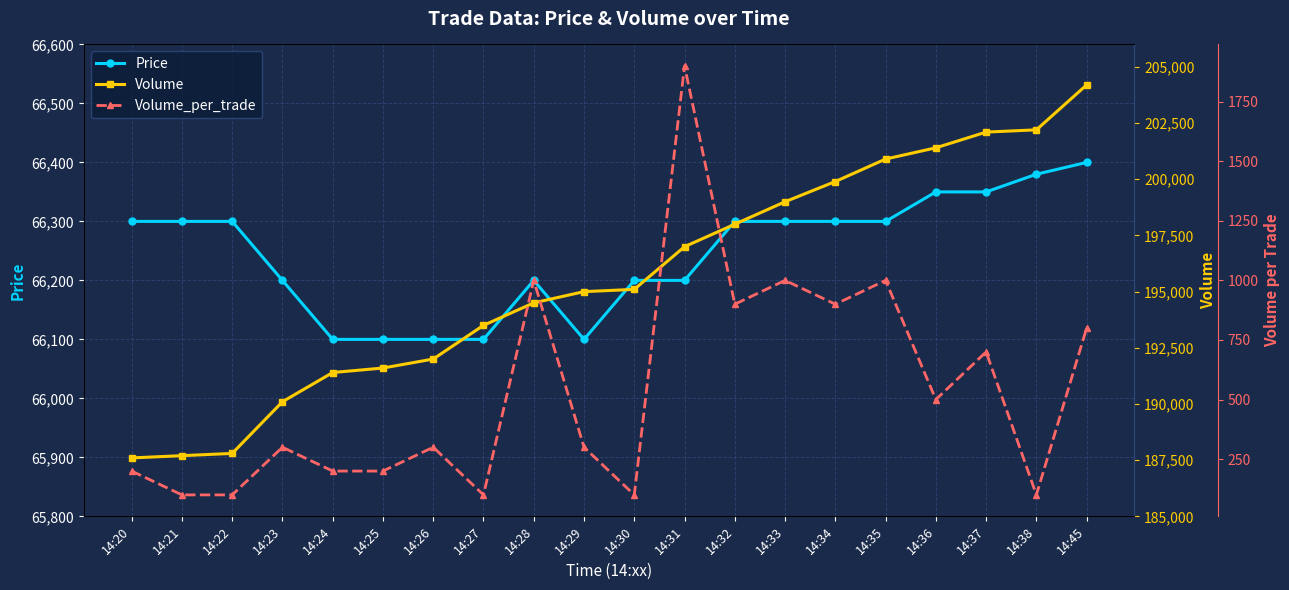

The value of Volume_per_trade at 14:35 is 477. True or false?

False